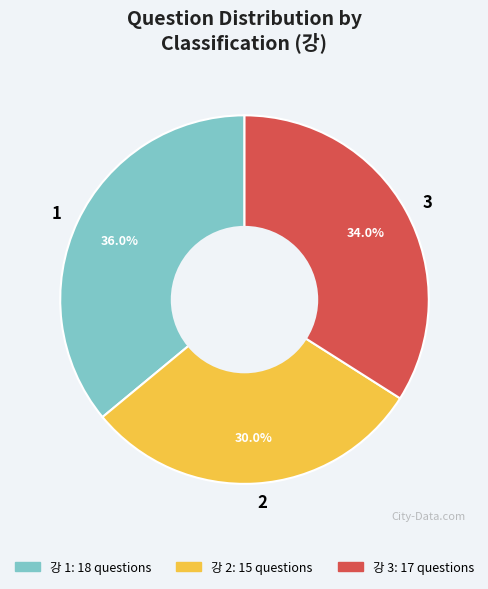

Which has a higher value, 3 or 2?

3